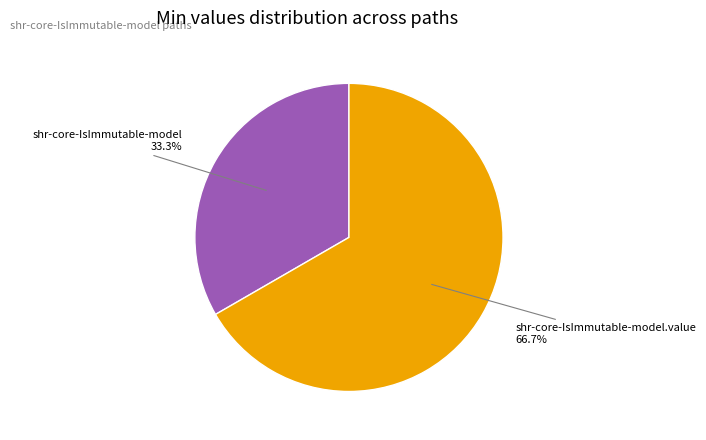

What is the ratio of the value at shr-core-IsImmutable-model.value to the value at shr-core-IsImmutable-model?

2.0